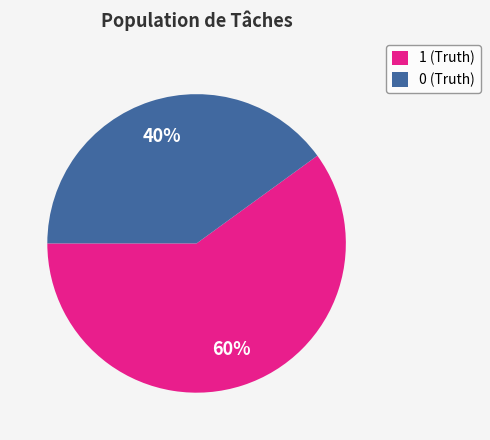

Which slice represents more than half of the pie?

1